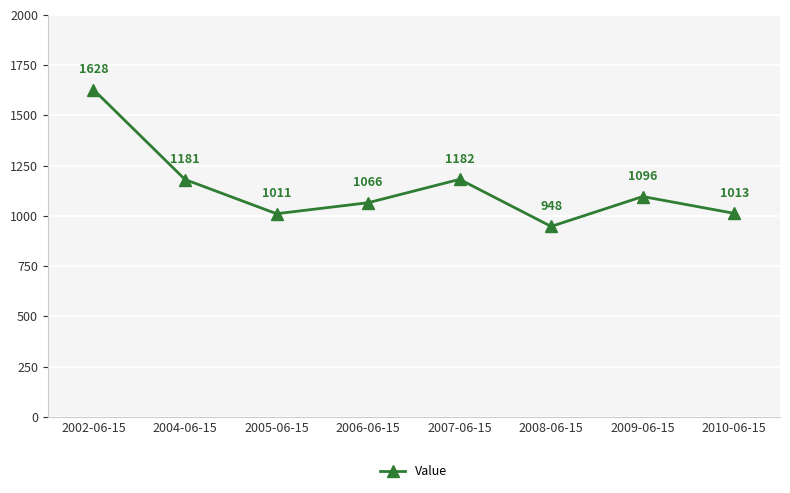

Count the number of values greater than 1096.

4